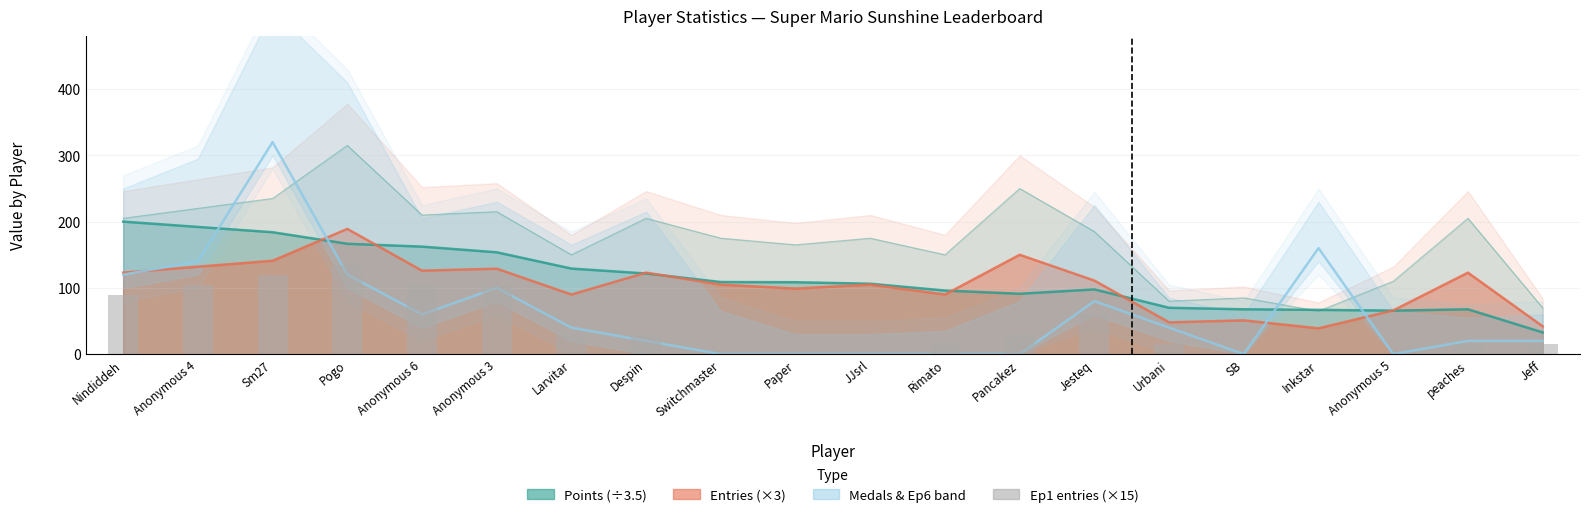

At which category is the sum across all series the highest?

Sm27